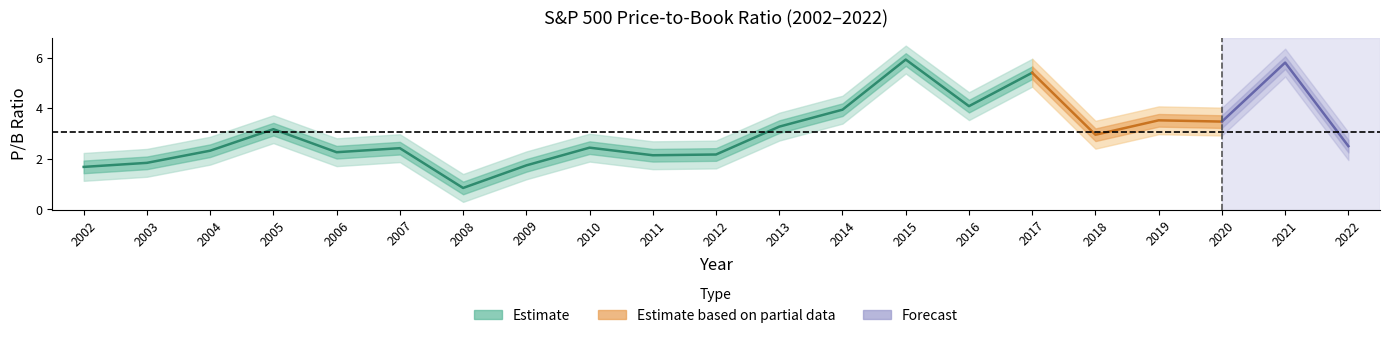

List the labels in order of value, largest first.

2015, 2021, 2017, 2016, 2014, 2019, 2020, 2013, 2005, 2018, 2022, 2010, 2007, 2004, 2006, 2012, 2011, 2003, 2009, 2002, 2008